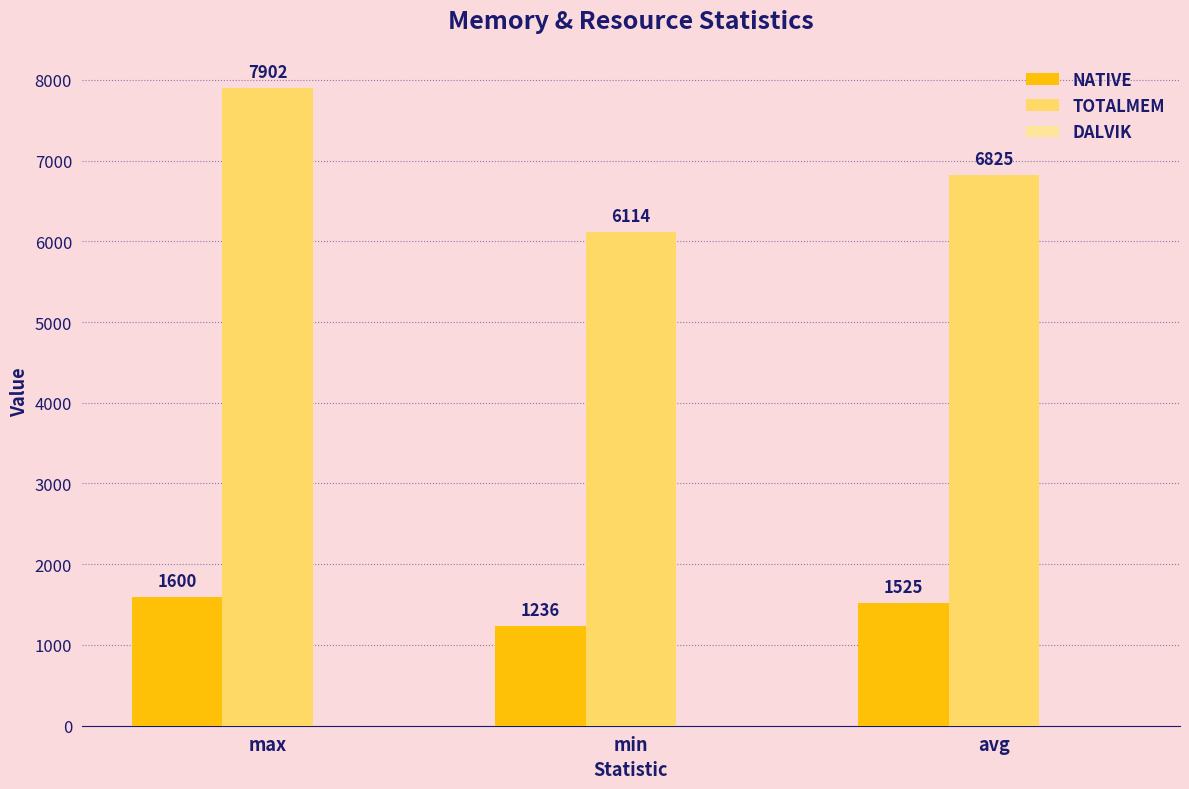

What is the sum of all TOTALMEM values?

20841